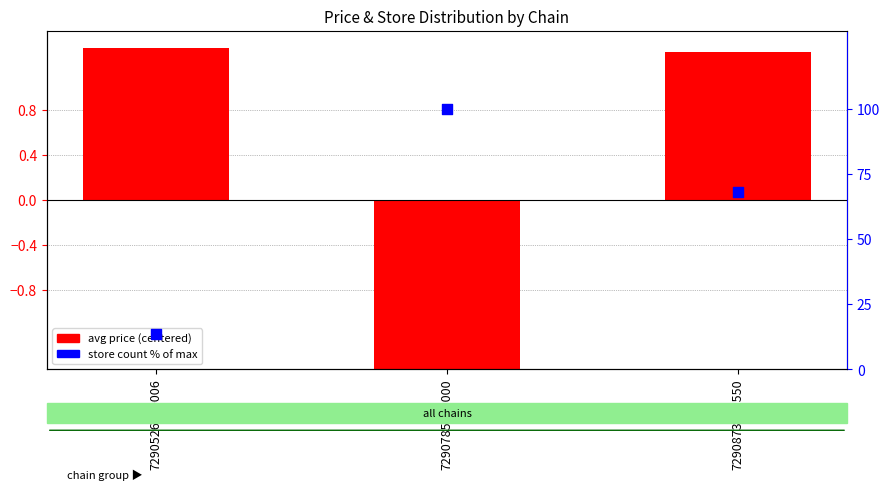

Is the value of avg price (centered) at 7290526500006 greater than the value of store count % at 7290873255550?

No